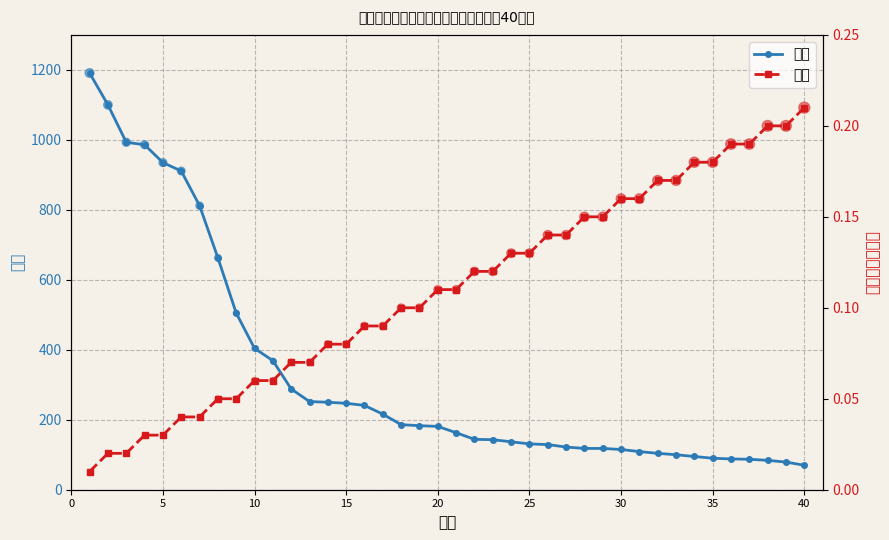

Which series has the largest Y range (max minus min)?

得分